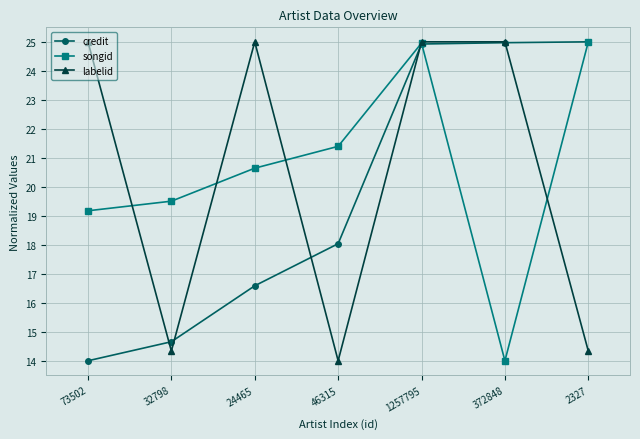

What is the maximum value shown in the chart?

25.0